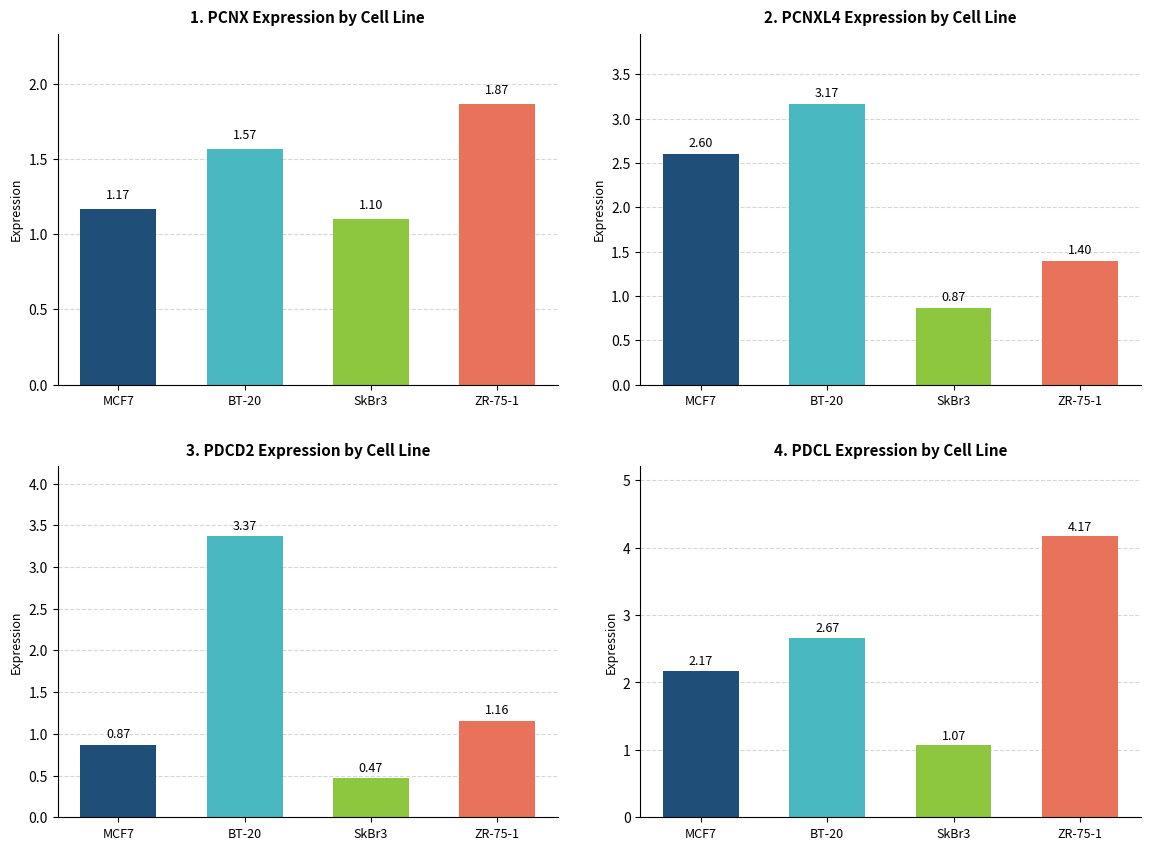

Between 4 and 11, which series saw the biggest shift?

PDCD2